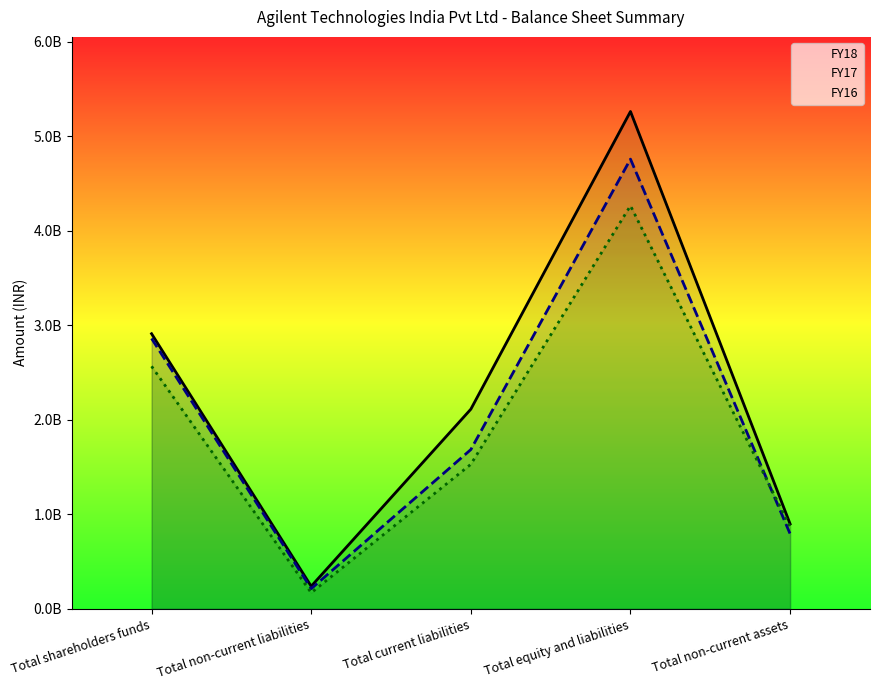

What is the lowest value of the FY17 series?

212850000